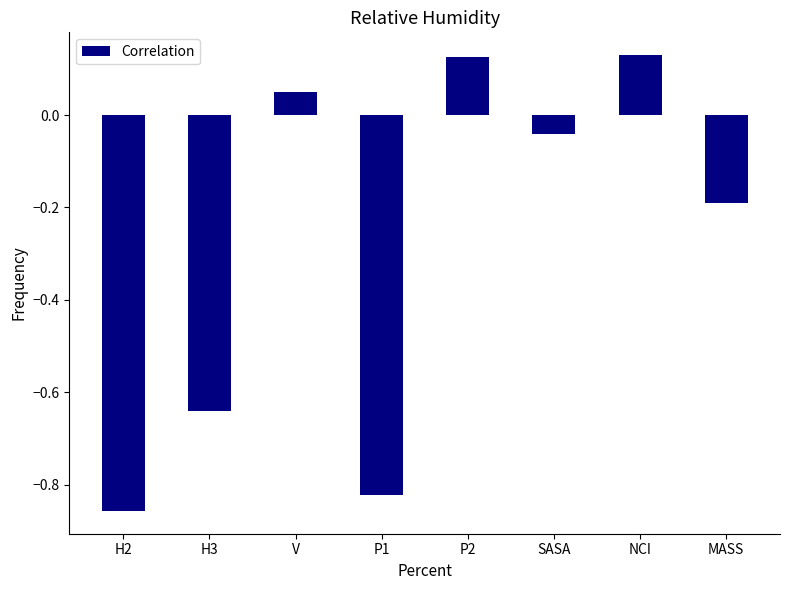

At which label does the data first exceed 0?

V